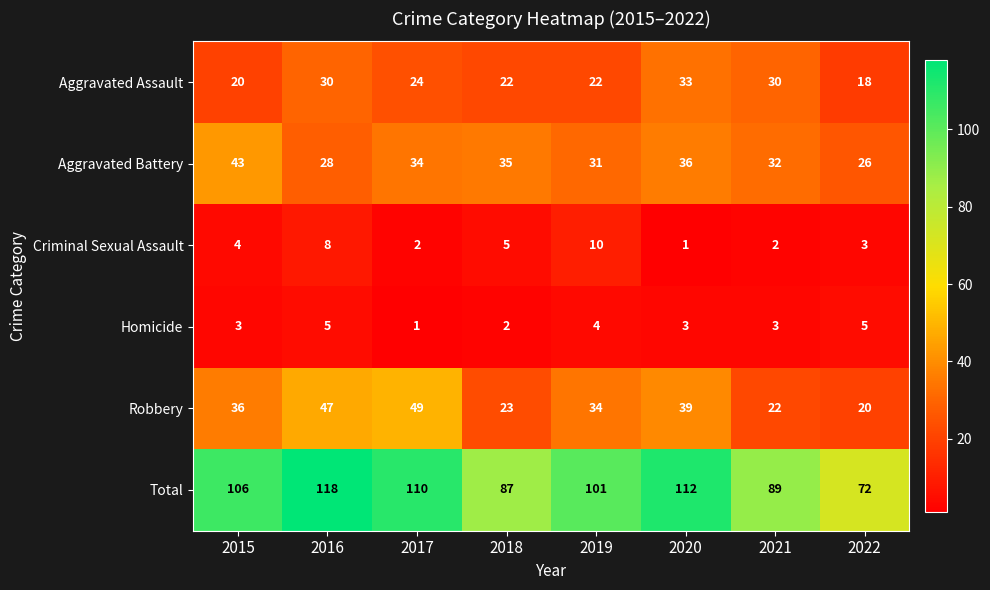

What is the sum of the Robbery values at 2019 and 2022?

54